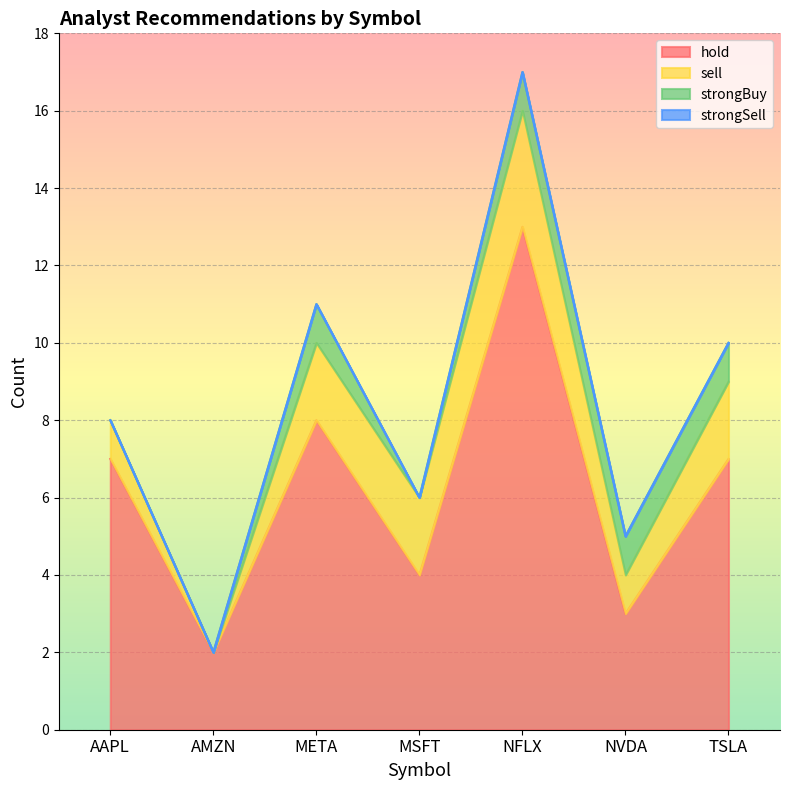

How many lines are shown in the chart?

4